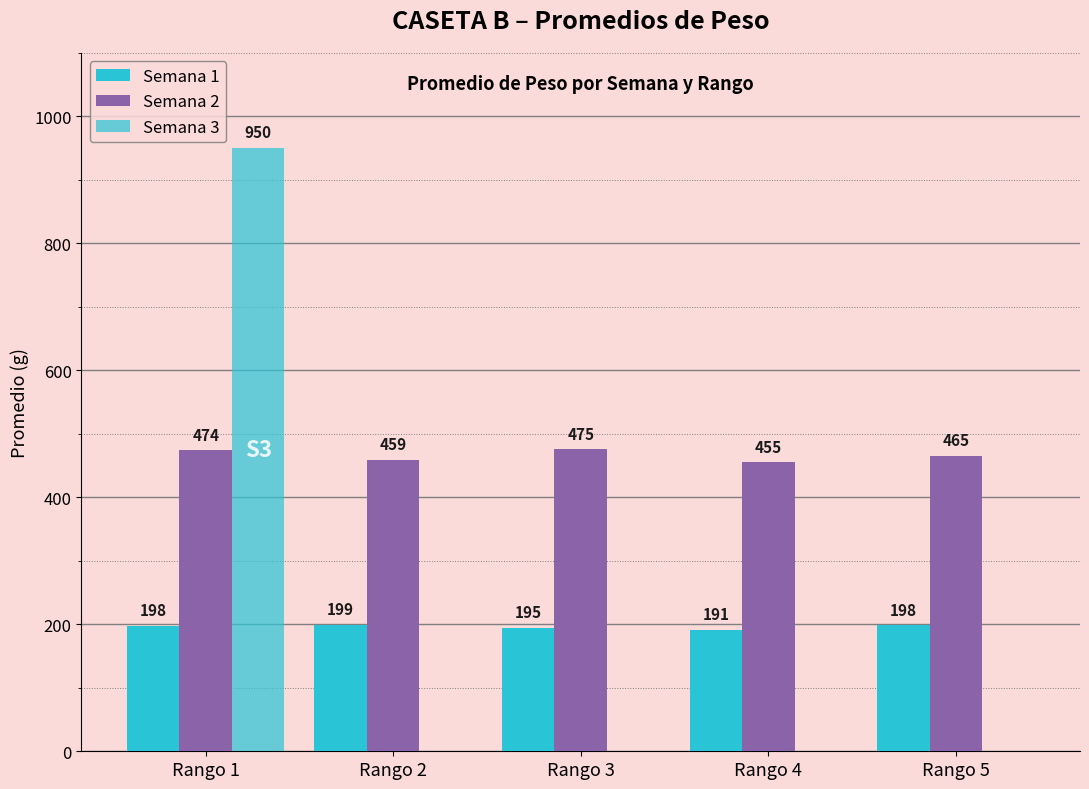

How many groups of bars are there?

5